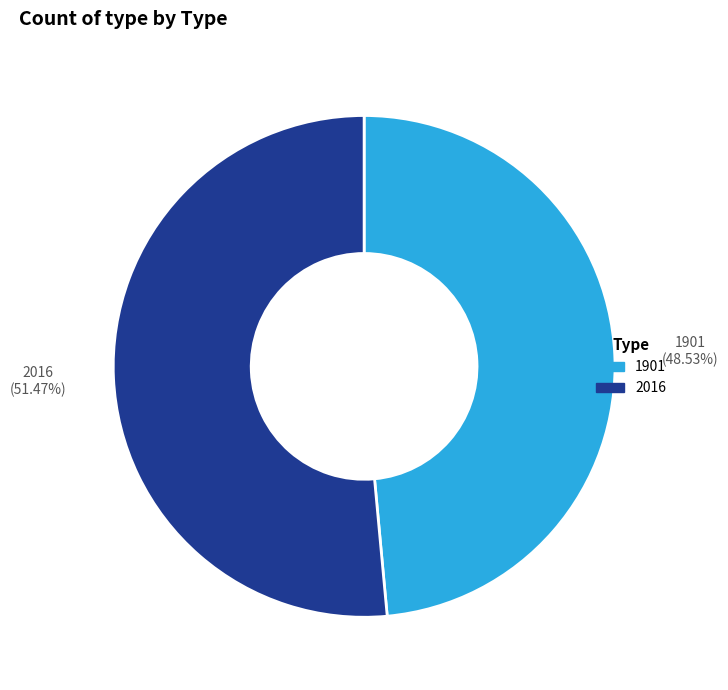

What is the ratio of the value at 2016 to the value at 1901?

1.1